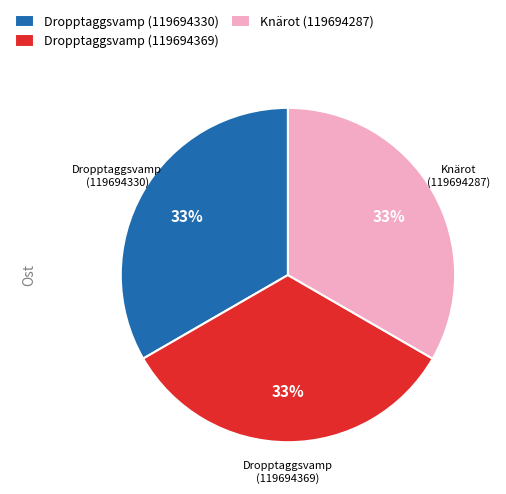

Is it true that Knärot (119694287) is 27% of the pie?

False